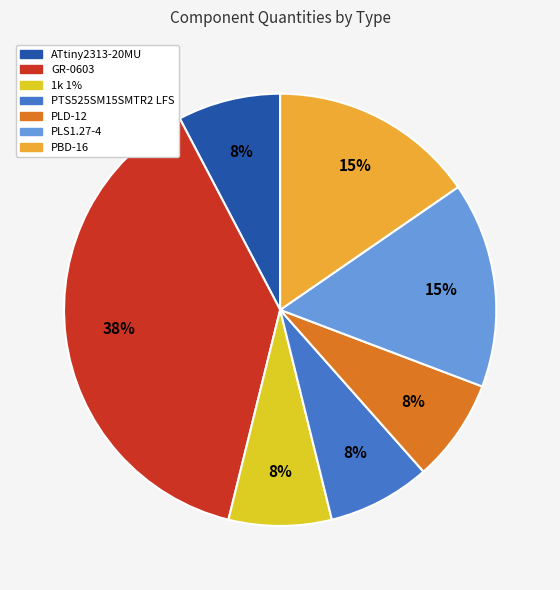

Is it true that PLD-12 is 16% of the pie?

False